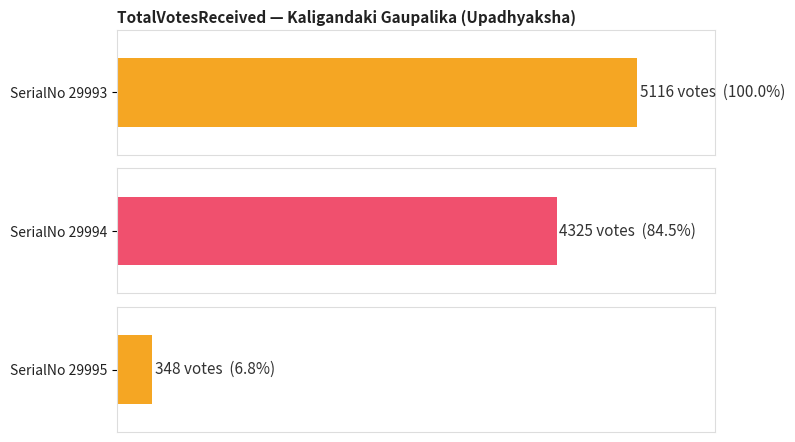

Reading left to right, extract all data points from this chart.

5116	4325	348